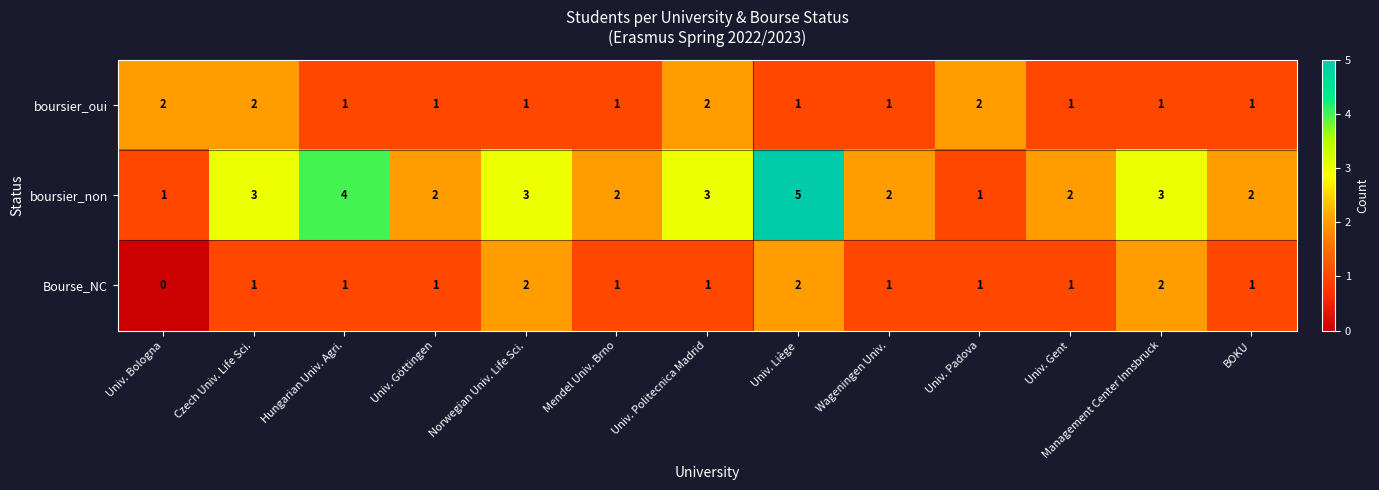

At which label does boursier_non first exceed 2?

Czech Univ. Life Sci.